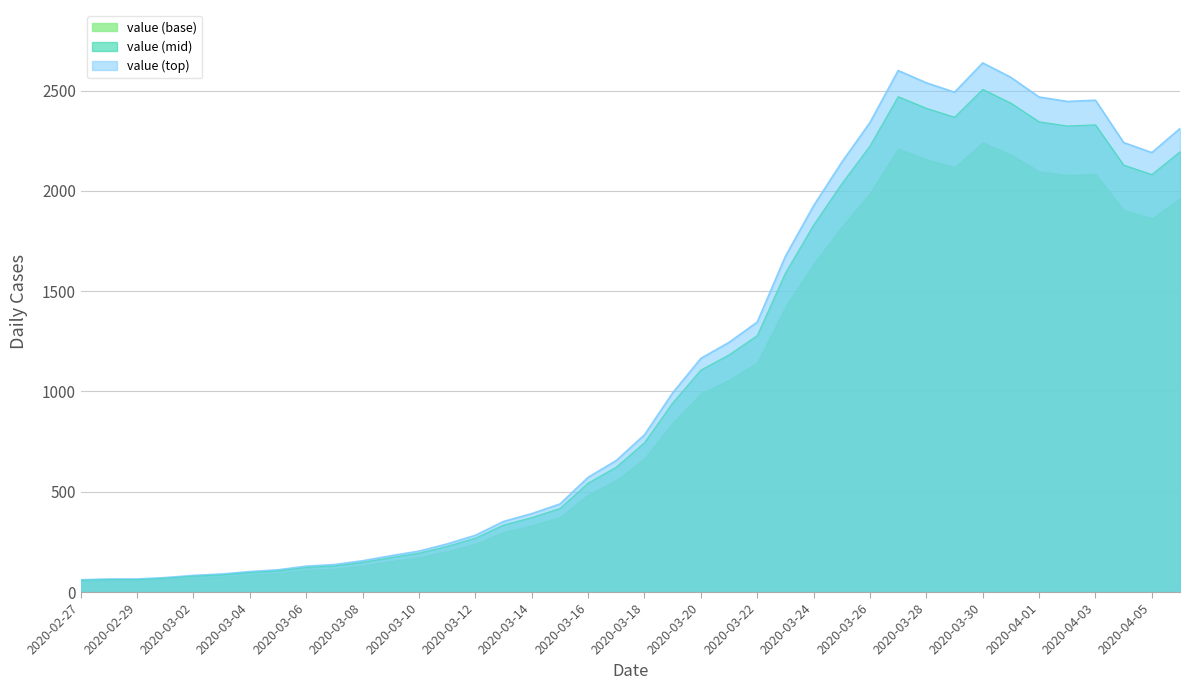

What is the change in value from 2020-03-22 to 2020-04-05?

+845